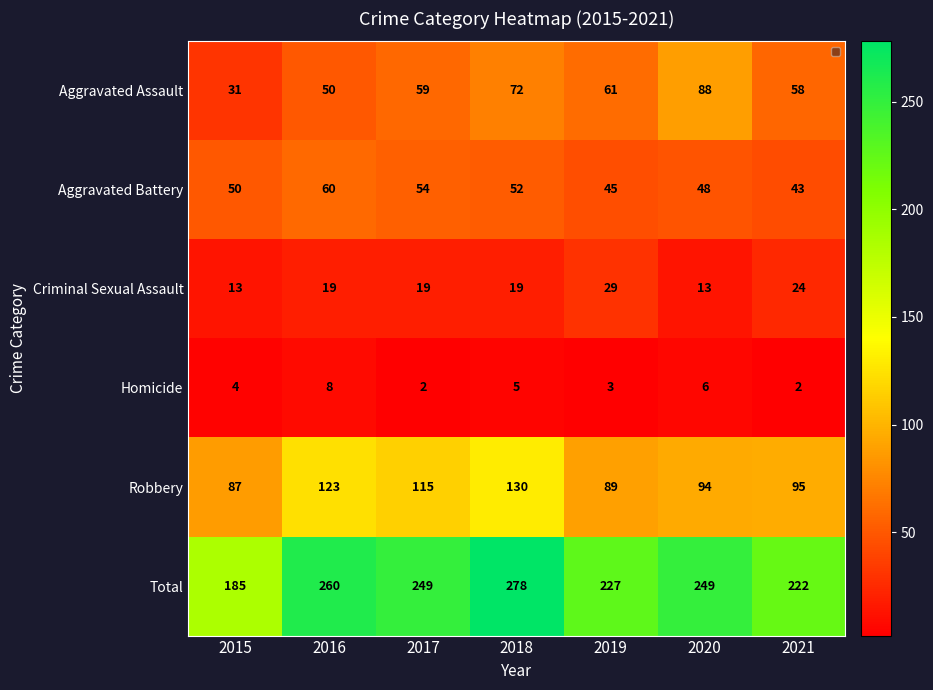

How many Aggravated Battery values are between 45 and 54?

5